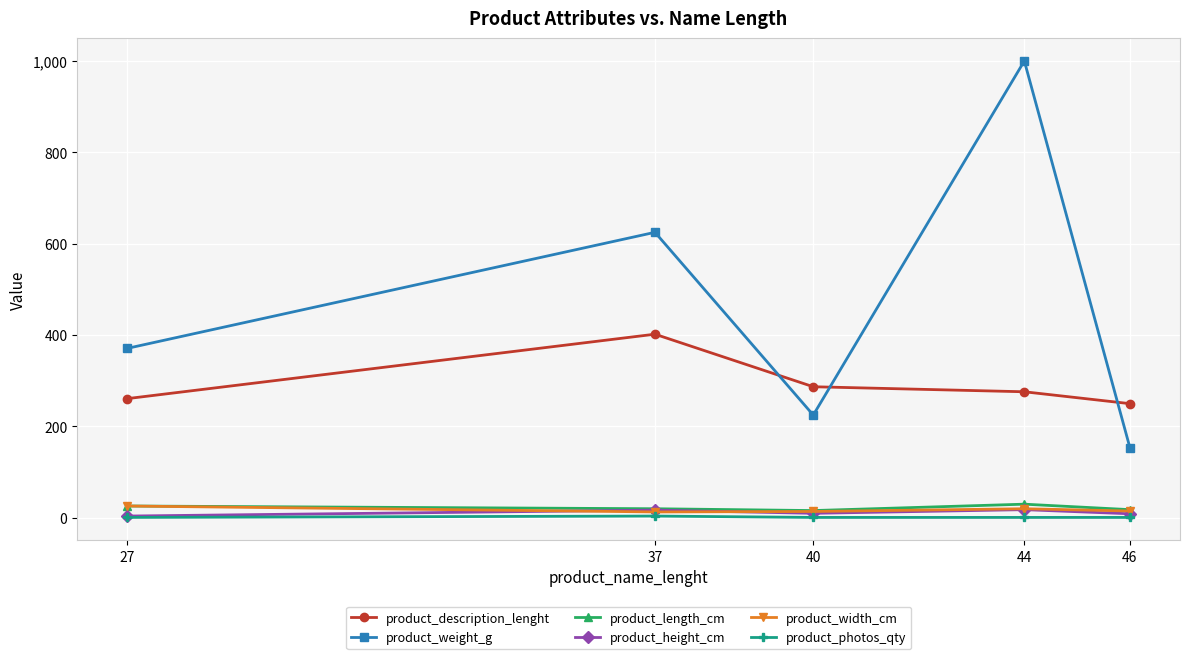

Which series has the widest spread of values?

product_weight_g